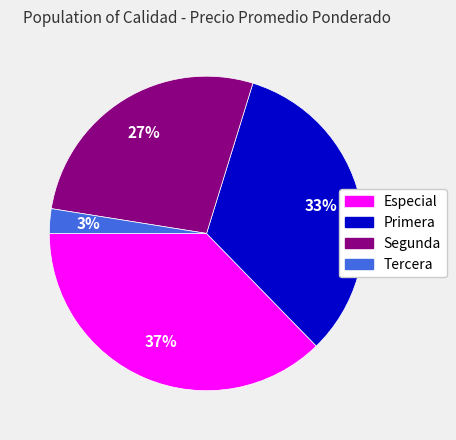

To the nearest percent, what is the average slice percentage?

25%